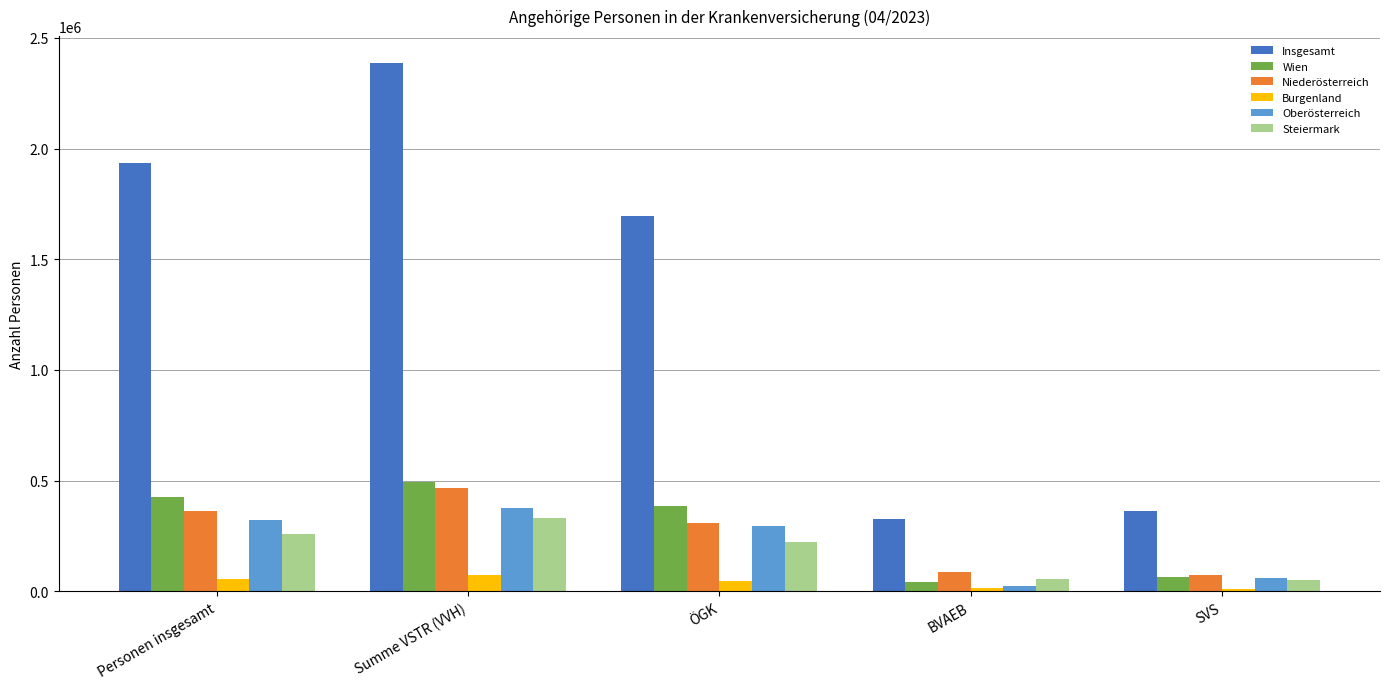

What is the difference between the highest and lowest values at Summe VSTR (VVH)?

2315555